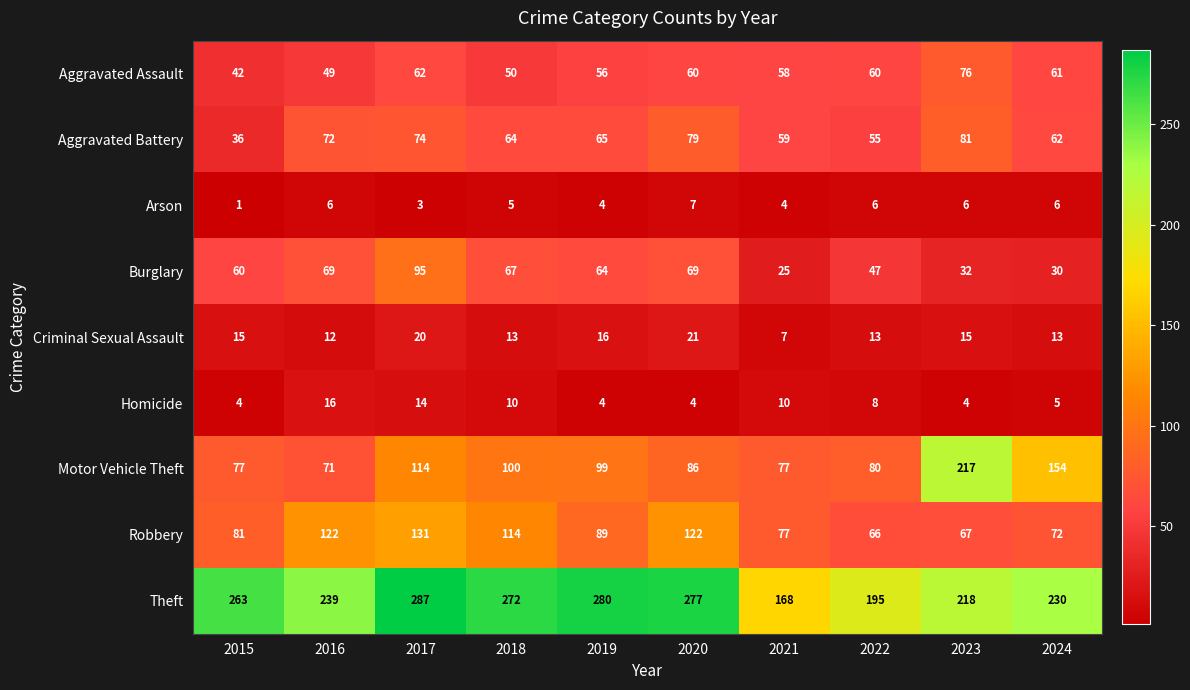

Which series has the largest total across all categories?

Theft